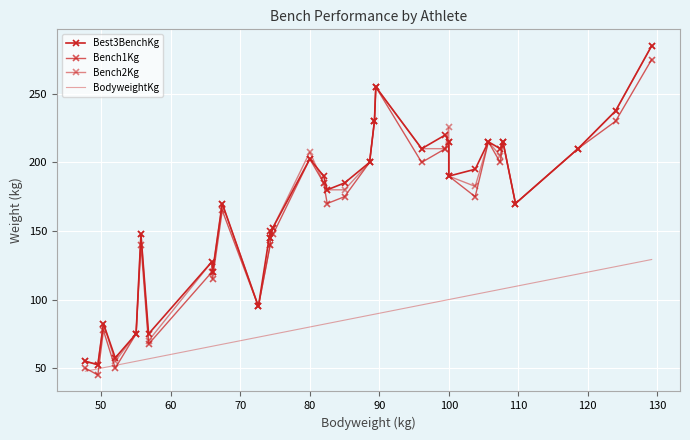

Rank the series by their maximum value, from highest to lowest.

Best3BenchKg, Bench2Kg, Bench1Kg, BodyweightKg